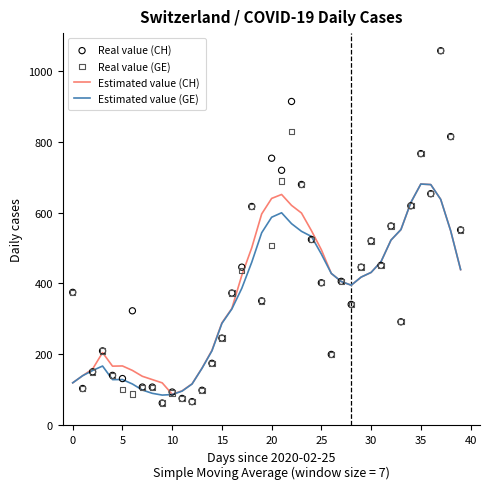

Is it true that Estimated value (CH) equals 120.0 at 0?

True